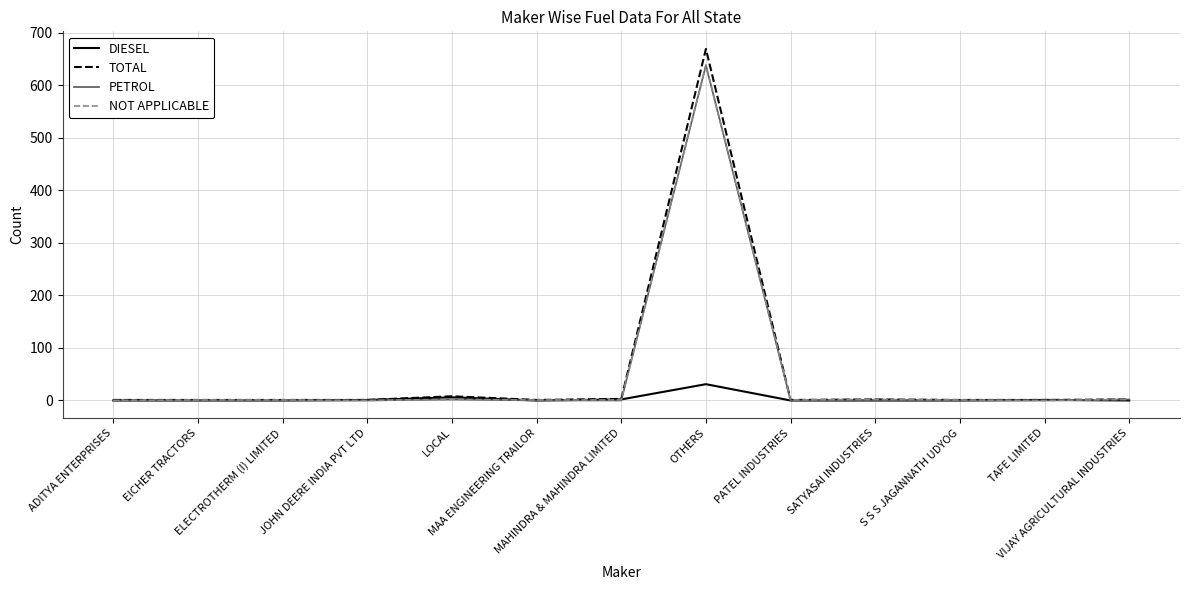

What is the greatest value displayed?

669